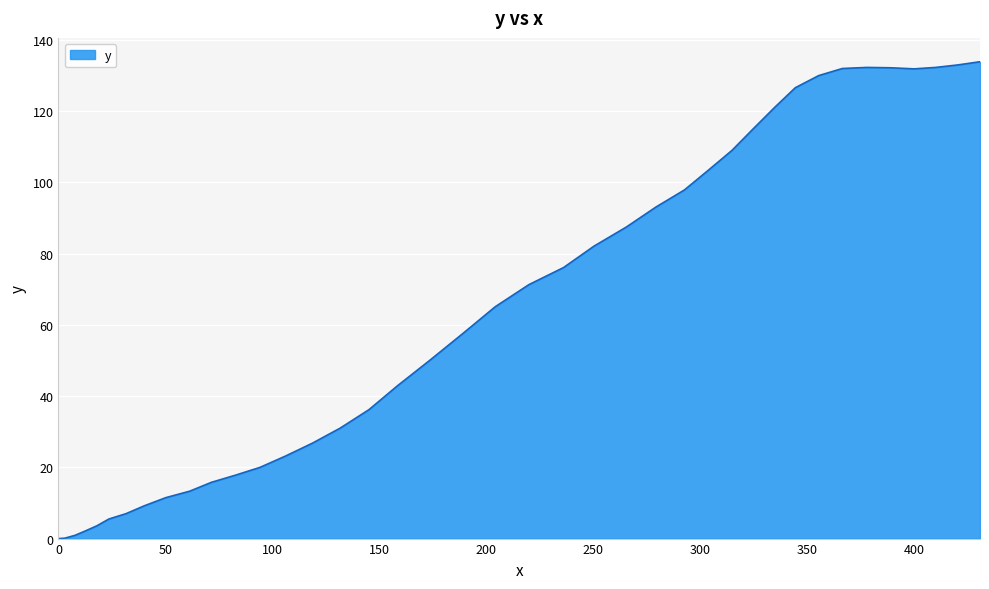

What is the greatest value displayed?

133.9